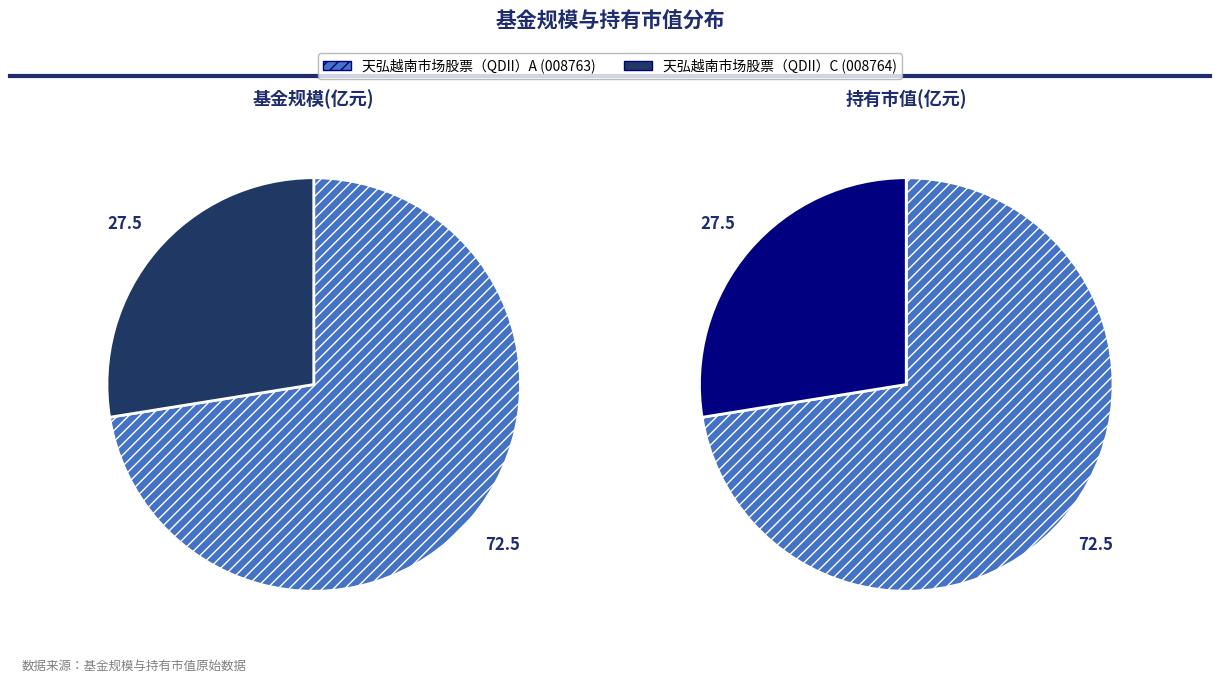

Which has a higher value, 天弘越南市场股票（QDII）A or 天弘越南市场股票（QDII）C?

天弘越南市场股票（QDII）A